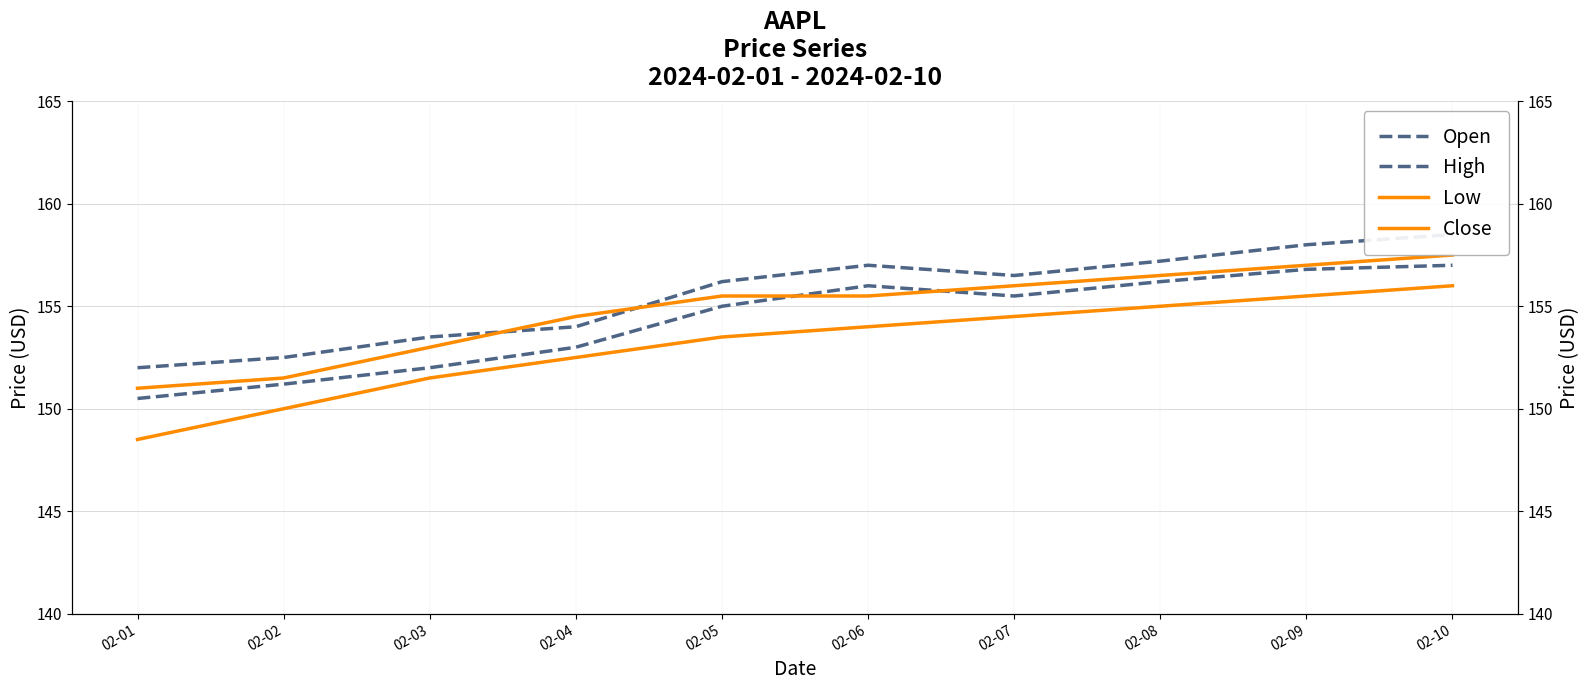

True or false: High has a value of 154.0 at 02-04.

True